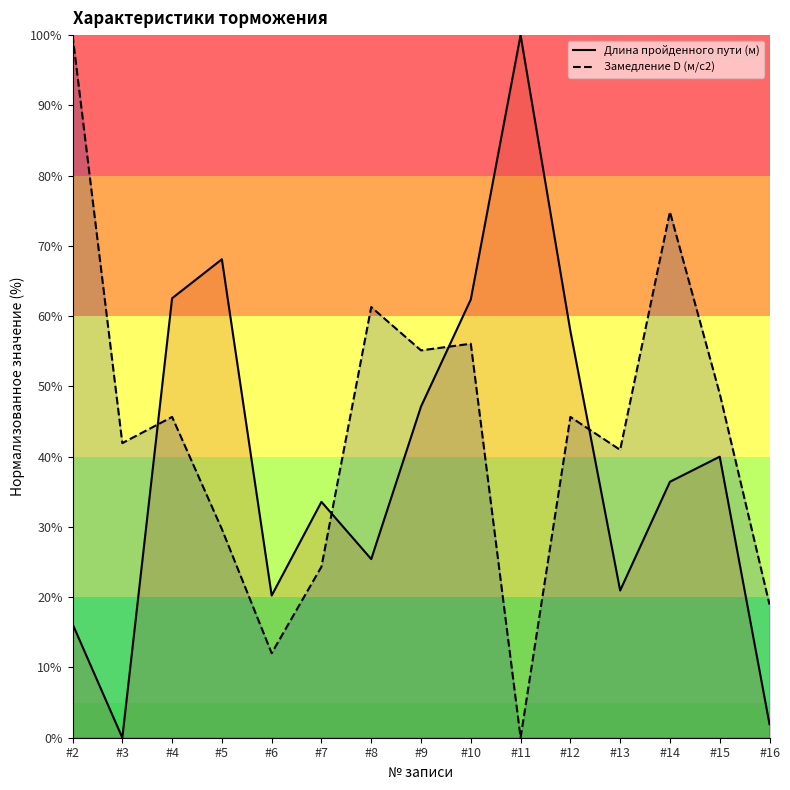

What is the difference between the maximum and minimum values in the Длина пройденного пути (м) series?

100.0